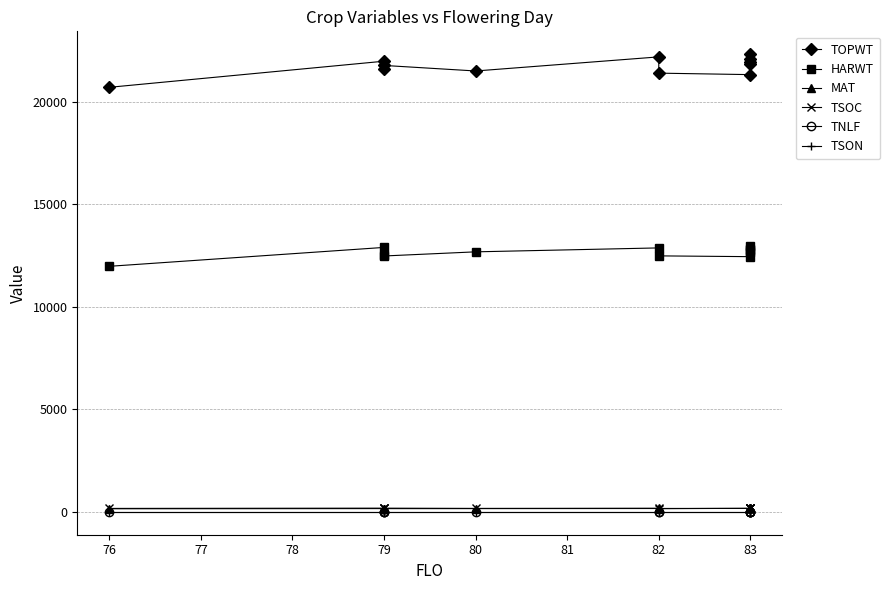

True or false: TOPWT has a value of 37866 at 79.

False